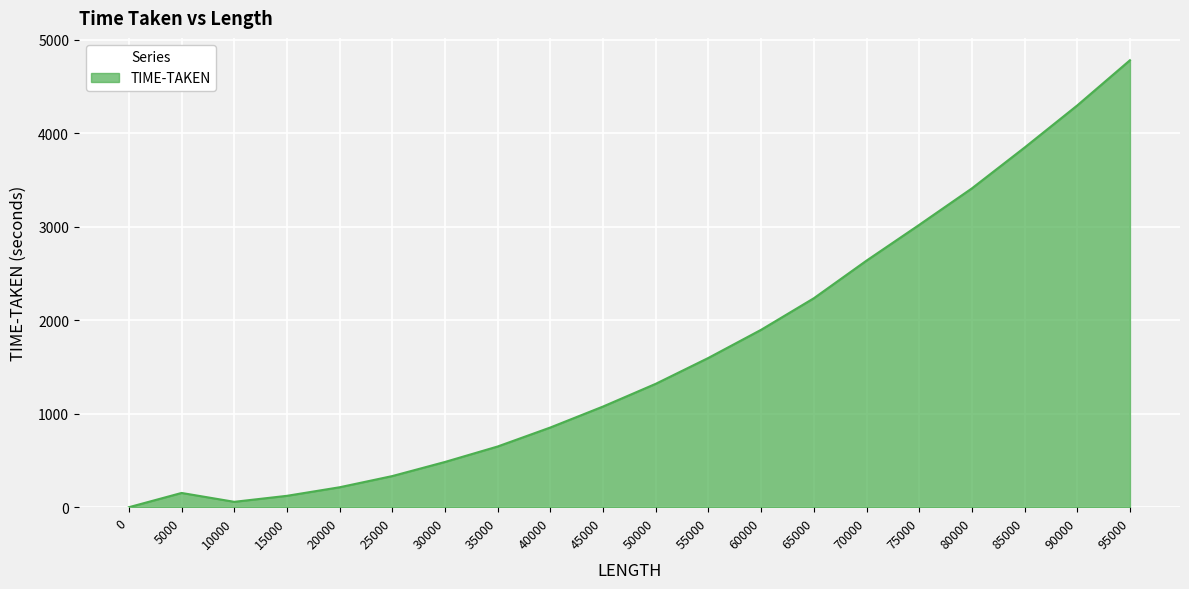

What is the minimum value shown in the chart?

0.2